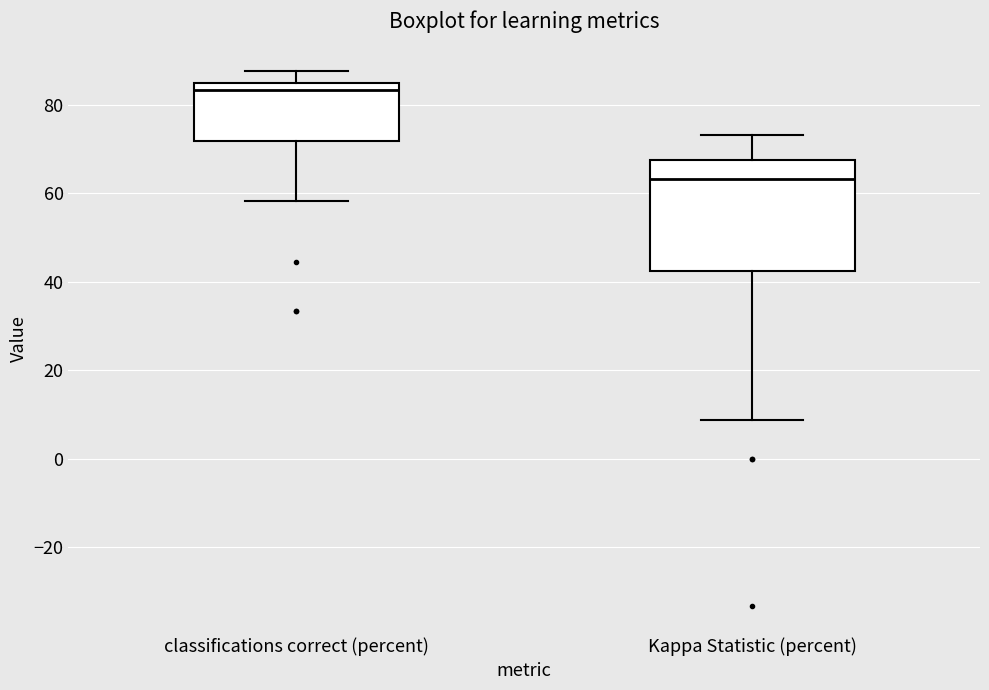

Reading left to right, read every box against the y-axis: the position of its median line, the range the box covers, and the ends of its whiskers. The values are not printed on the chart, so give them approximately, as read against the axis.

classifications correct (percent): median 84 (just below the box's upper edge), box 72 to 84, whiskers 58 to 88
Kappa Statistic (percent): median 64, box 42 to 68, whiskers 8 to 74